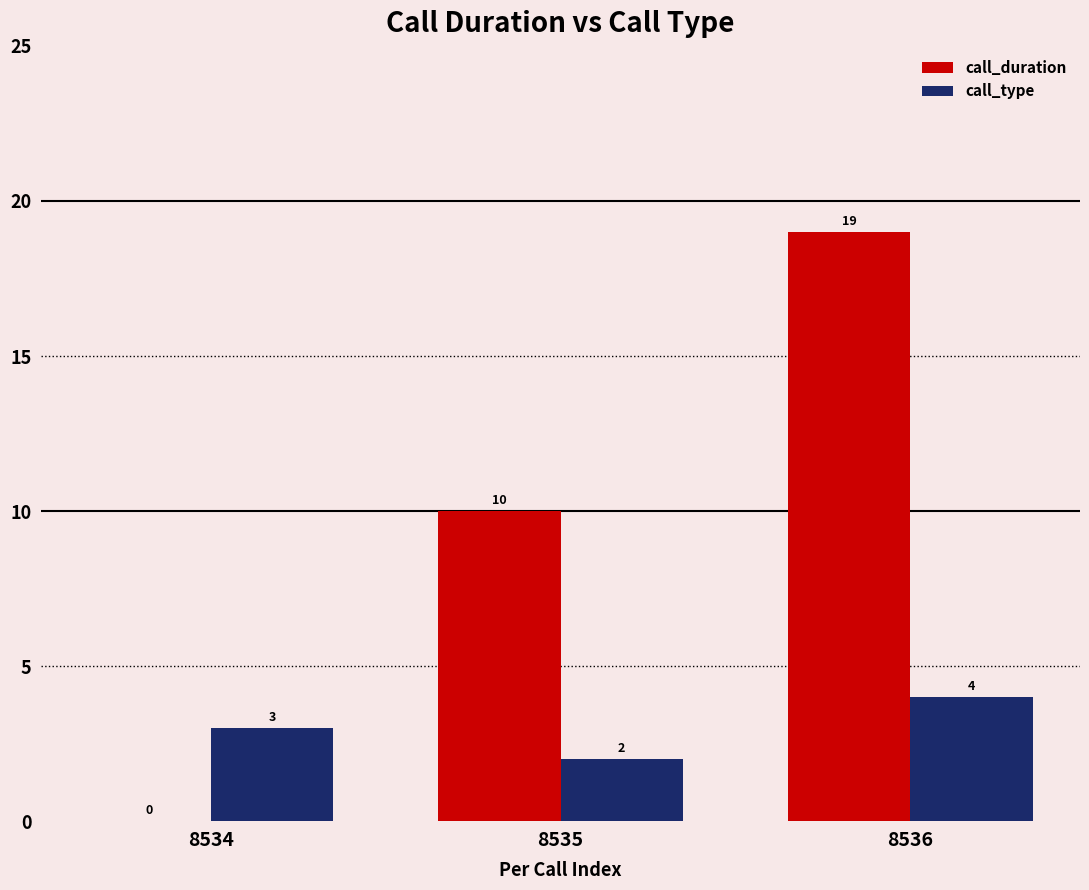

Is it true that call_type equals 3 at 8534?

True